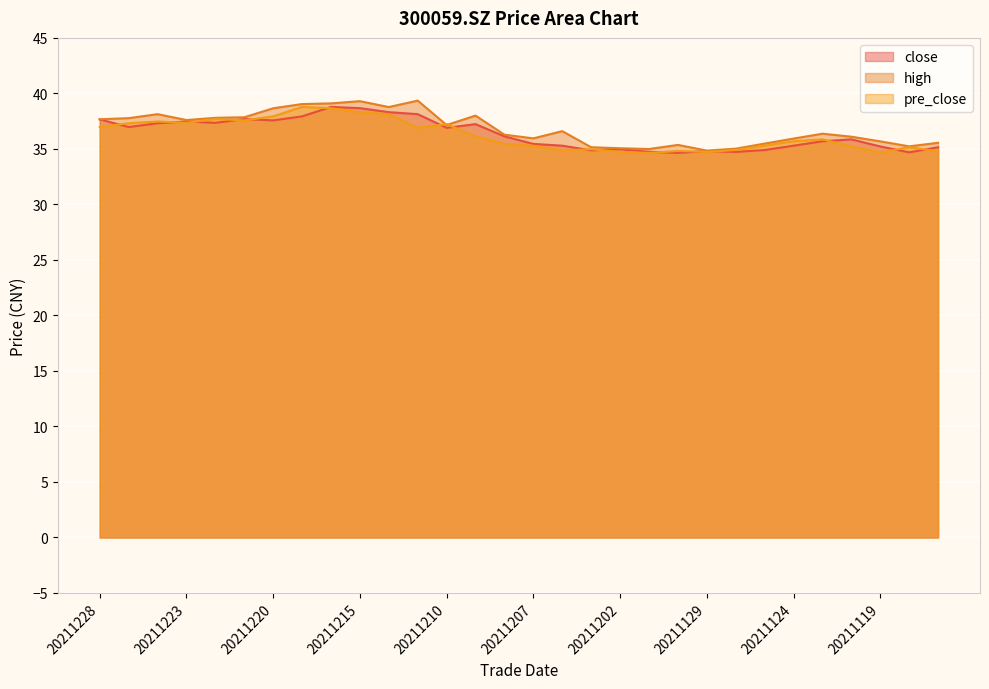

What is the value of the high point at the 3rd from the left?

38.1